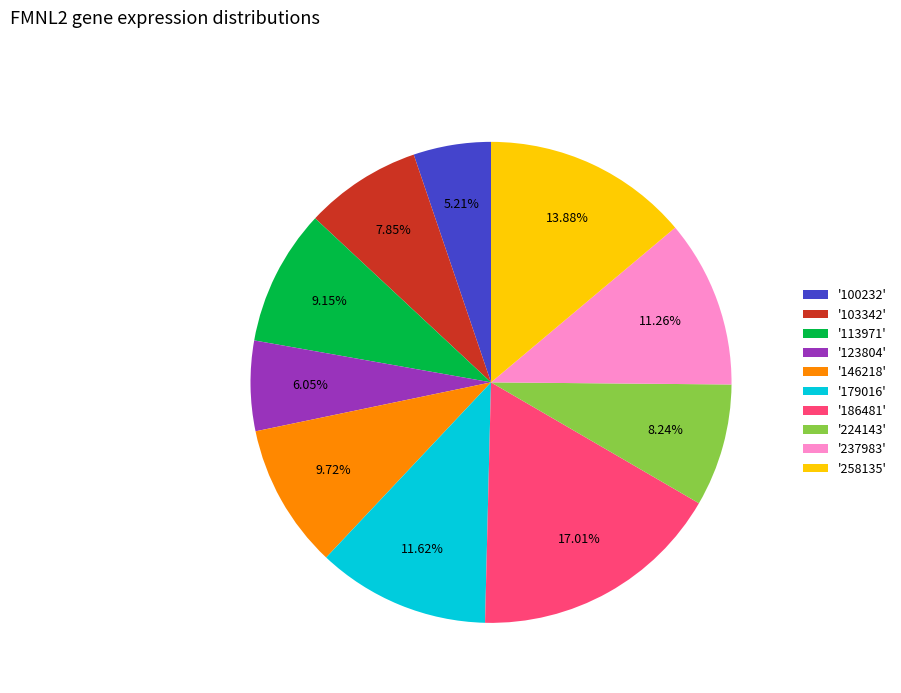

Between '123804' and '186481', which is larger?

'186481'